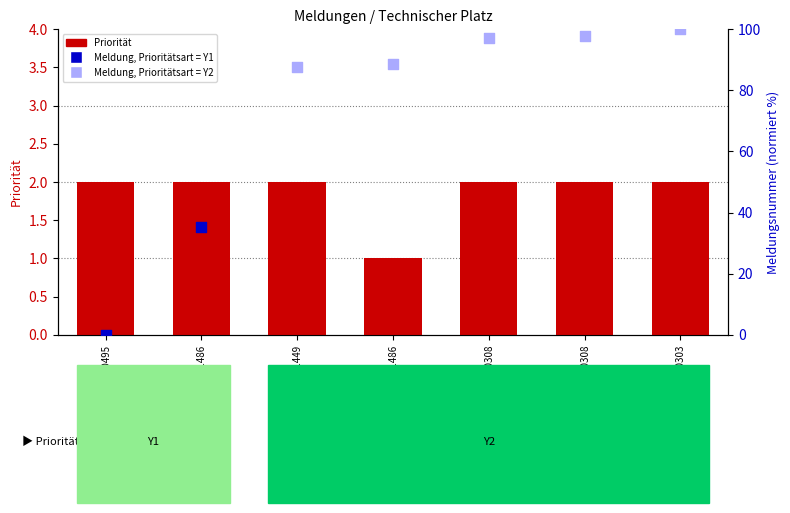

Which has a higher value, FT-TB0477S-TB0495 or FT-TB0301S-TB0303?

FT-TB0477S-TB0495